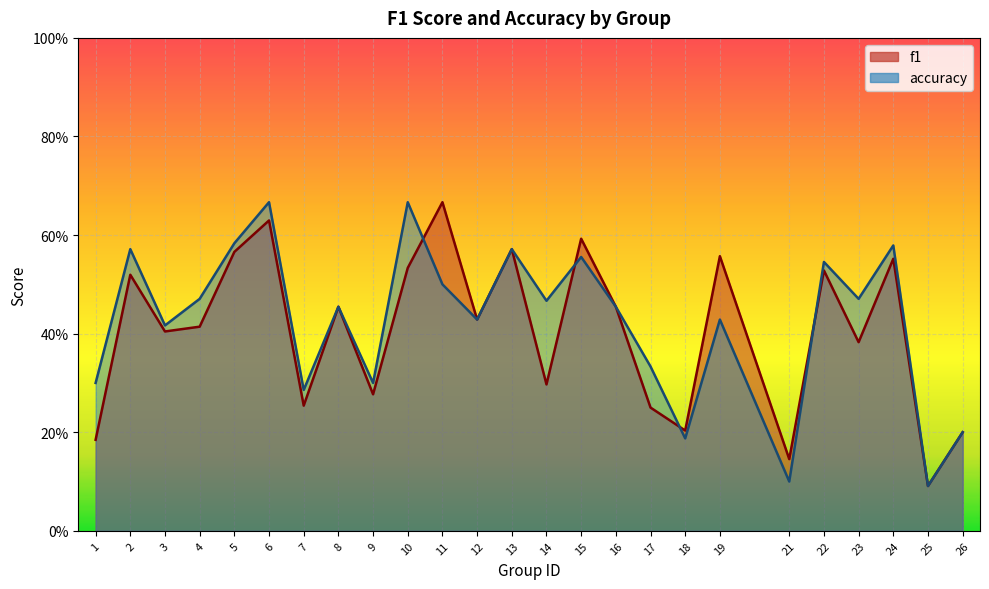

At which category does f1 reach its first local valley?

3